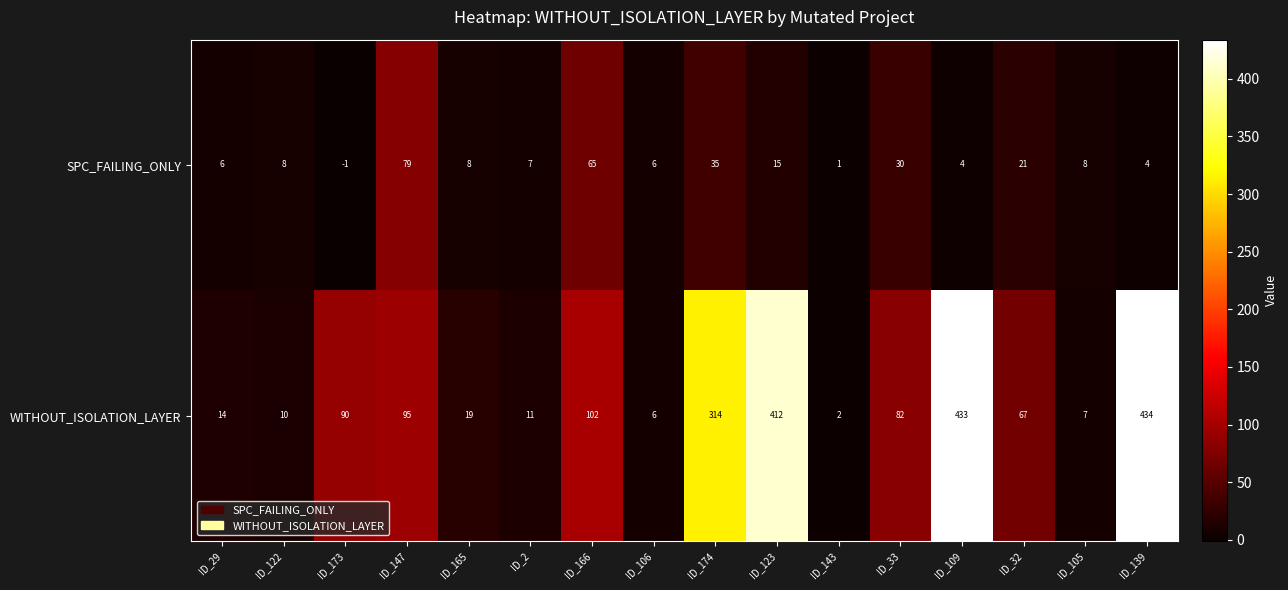

What is the difference between the maximum and minimum values in the WITHOUT_ISOLATION_LAYER series?

432